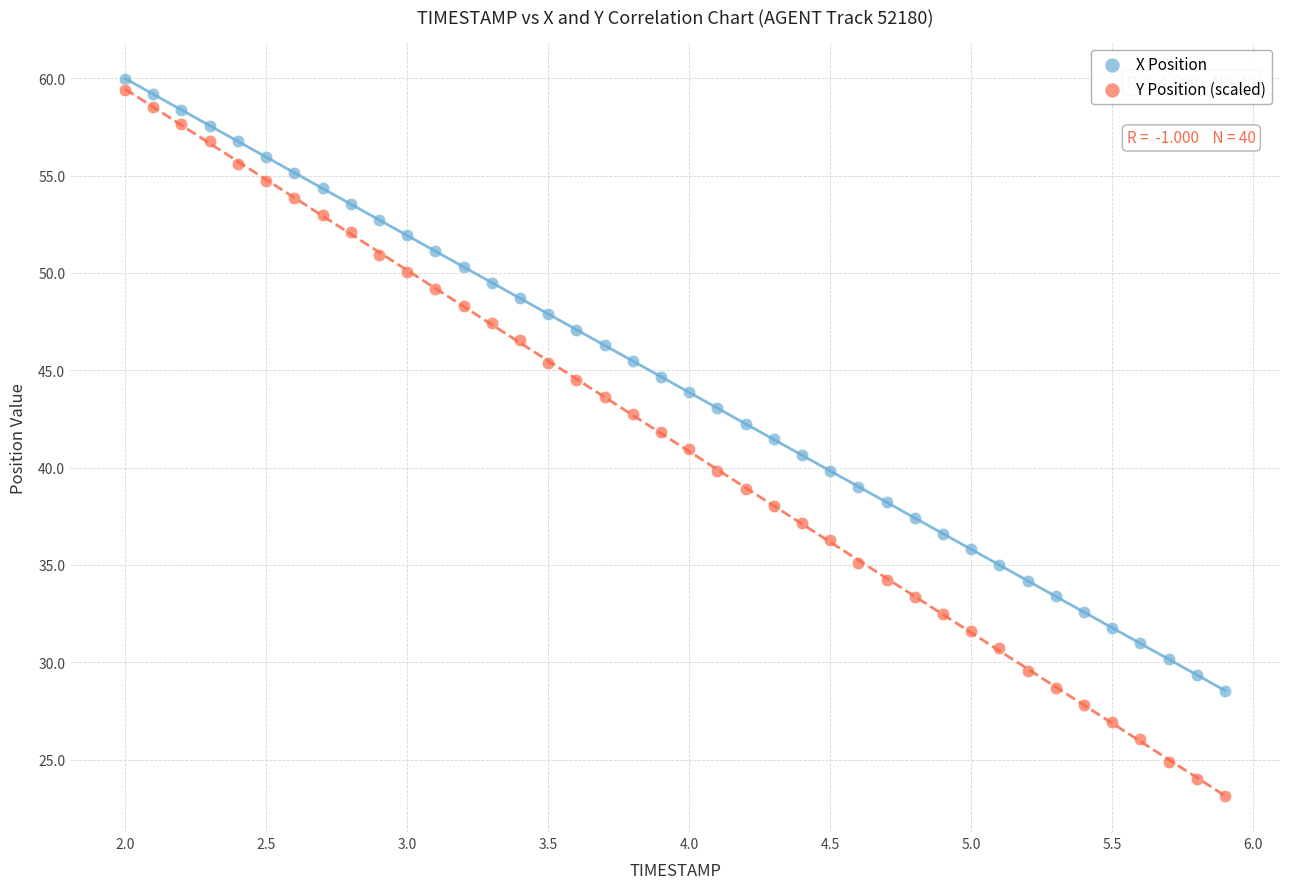

Across all data points, what is the range of X values (max minus min)?

3.9